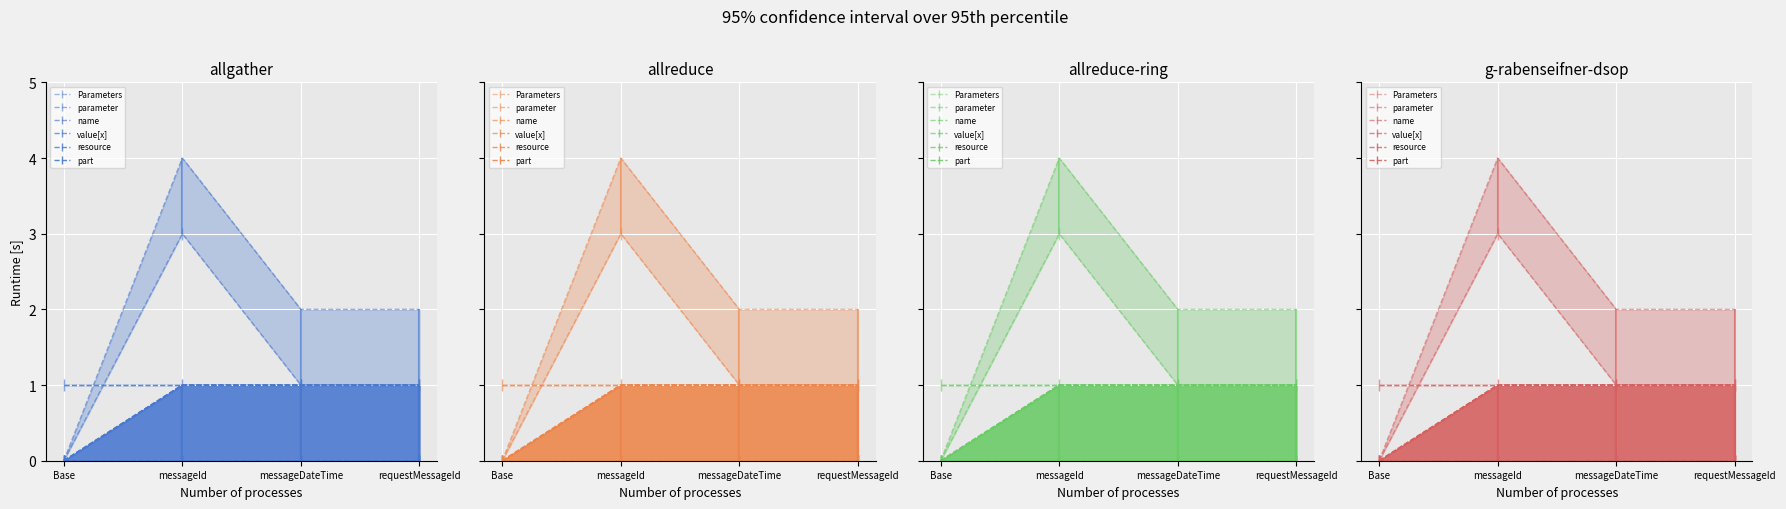

True or false: Parameters.parameter.part and Parameters cross at least once.

False